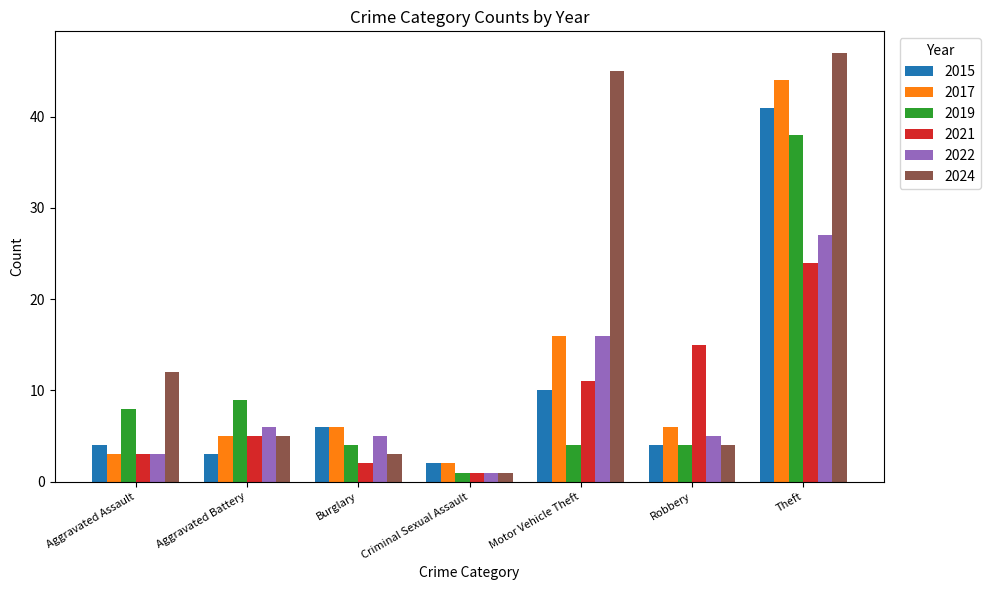

Reading left to right, extract all data points from this chart.

2015: Aggravated Assault=4	Aggravated Battery=3	Burglary=6	Criminal Sexual Assault=2	Motor Vehicle Theft=10	Robbery=4	Theft=41
2017: Aggravated Assault=3	Aggravated Battery=5	Burglary=6	Criminal Sexual Assault=2	Motor Vehicle Theft=16	Robbery=6	Theft=44
2019: Aggravated Assault=8	Aggravated Battery=9	Burglary=4	Criminal Sexual Assault=1	Motor Vehicle Theft=4	Robbery=4	Theft=38
2021: Aggravated Assault=3	Aggravated Battery=5	Burglary=2	Criminal Sexual Assault=1	Motor Vehicle Theft=11	Robbery=15	Theft=24
2022: Aggravated Assault=3	Aggravated Battery=6	Burglary=5	Criminal Sexual Assault=1	Motor Vehicle Theft=16	Robbery=5	Theft=27
2024: Aggravated Assault=12	Aggravated Battery=5	Burglary=3	Criminal Sexual Assault=1	Motor Vehicle Theft=45	Robbery=4	Theft=47